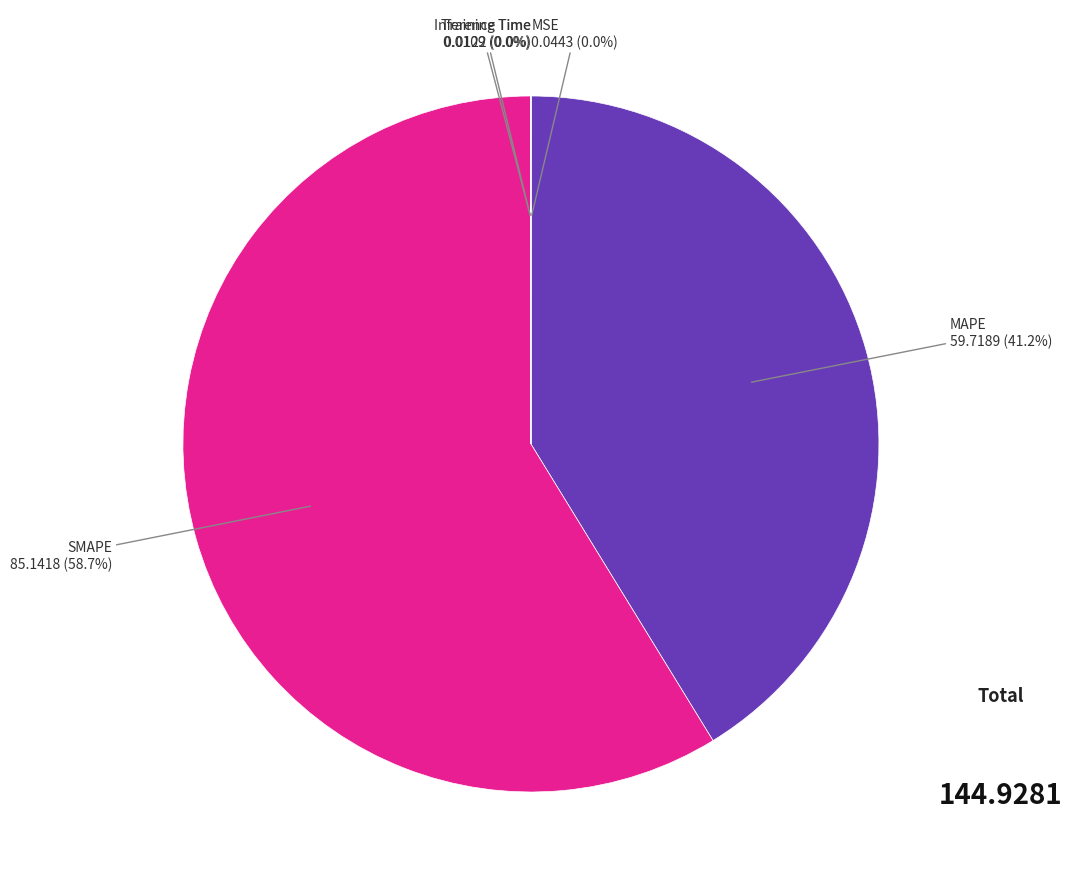

Is there any slice that represents more than half of the pie?

Yes